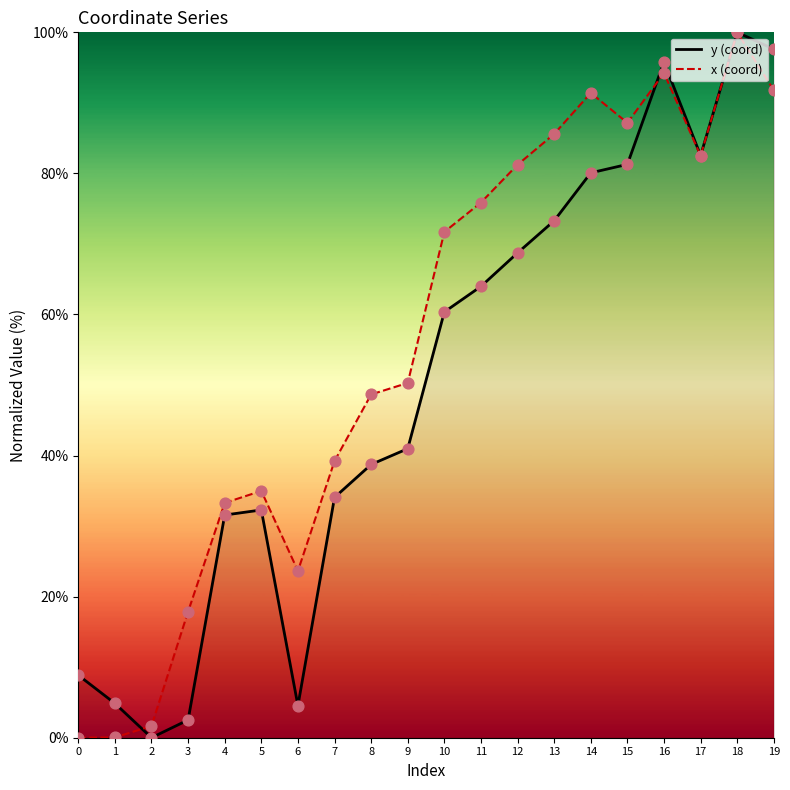

What is the total value across all series at 12?

150.0